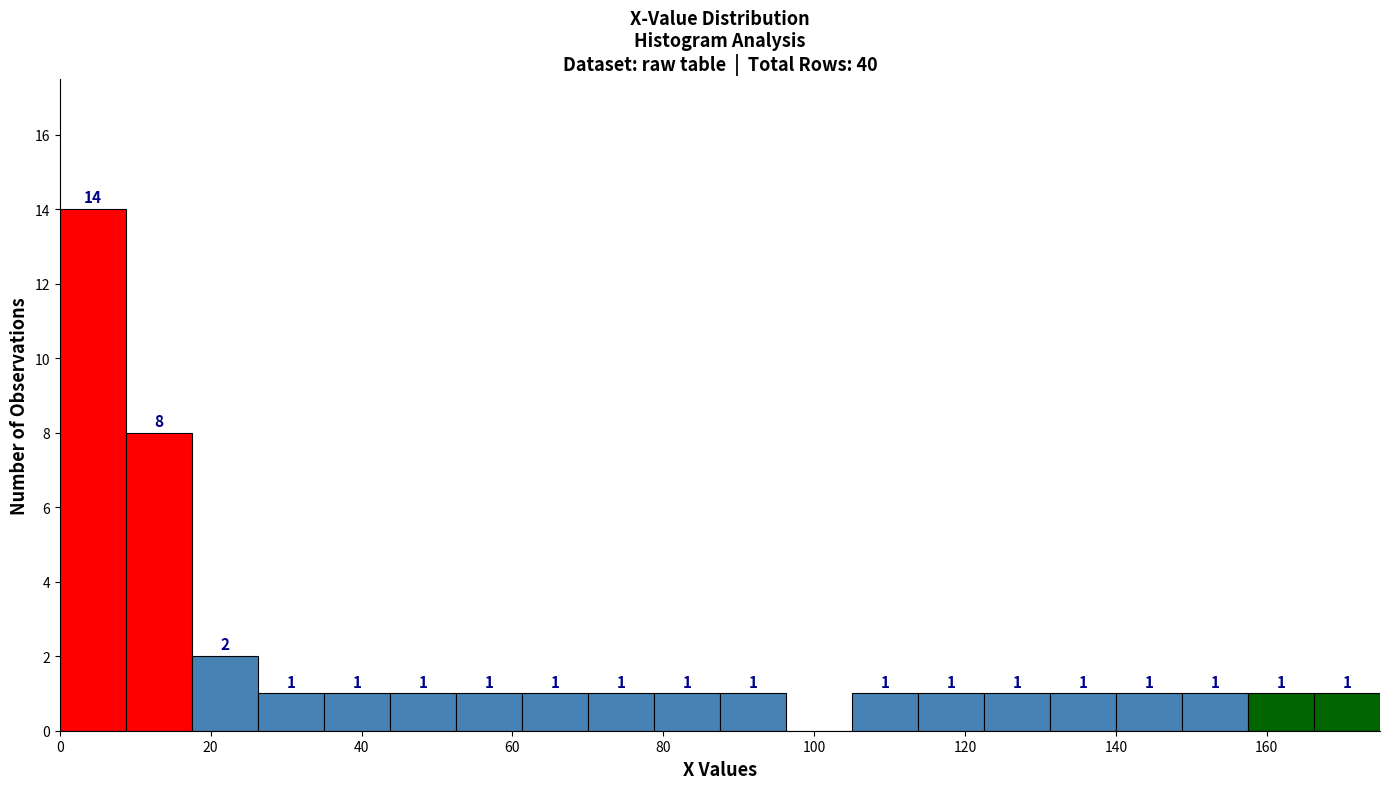

Over which range of the x-axis is the bar tallest?

0 to 8